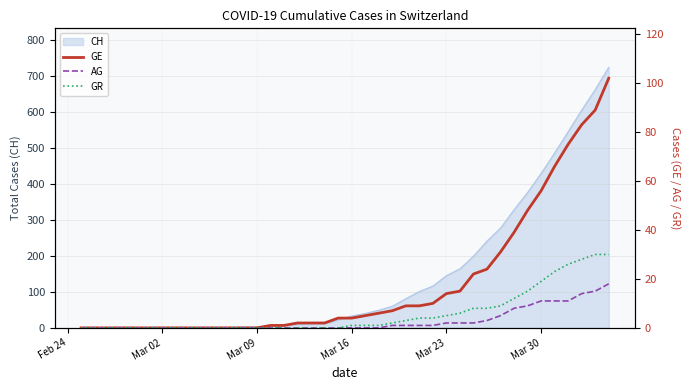

What is the maximum value for CH?

724